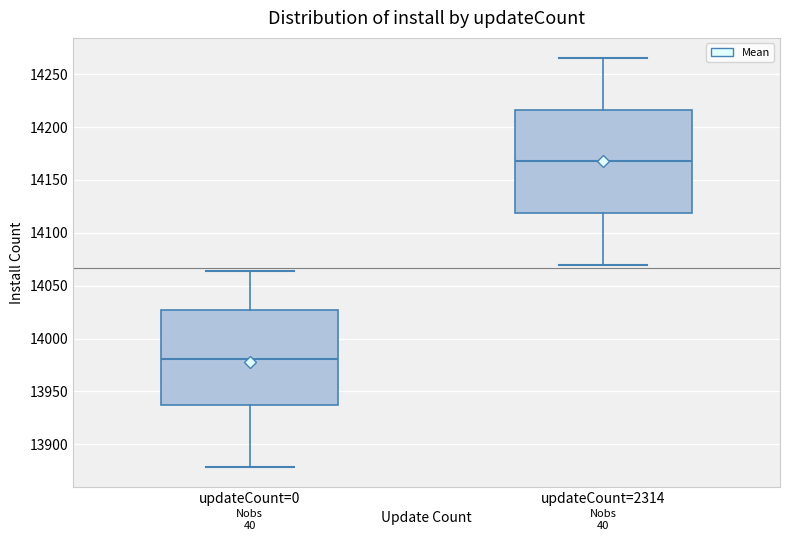

Reading left to right, transcribe this box plot: for each box, give where its median line is, the range the box spans, and where its two whiskers end, as read against the y-axis. The values are not printed on the chart, so give them approximately, as read against the axis.

updateCount=0: median 13980, box 13940 to 14025, whiskers 13880 to 14065
updateCount=2314: median 14170, box 14120 to 14215, whiskers 14070 to 14265